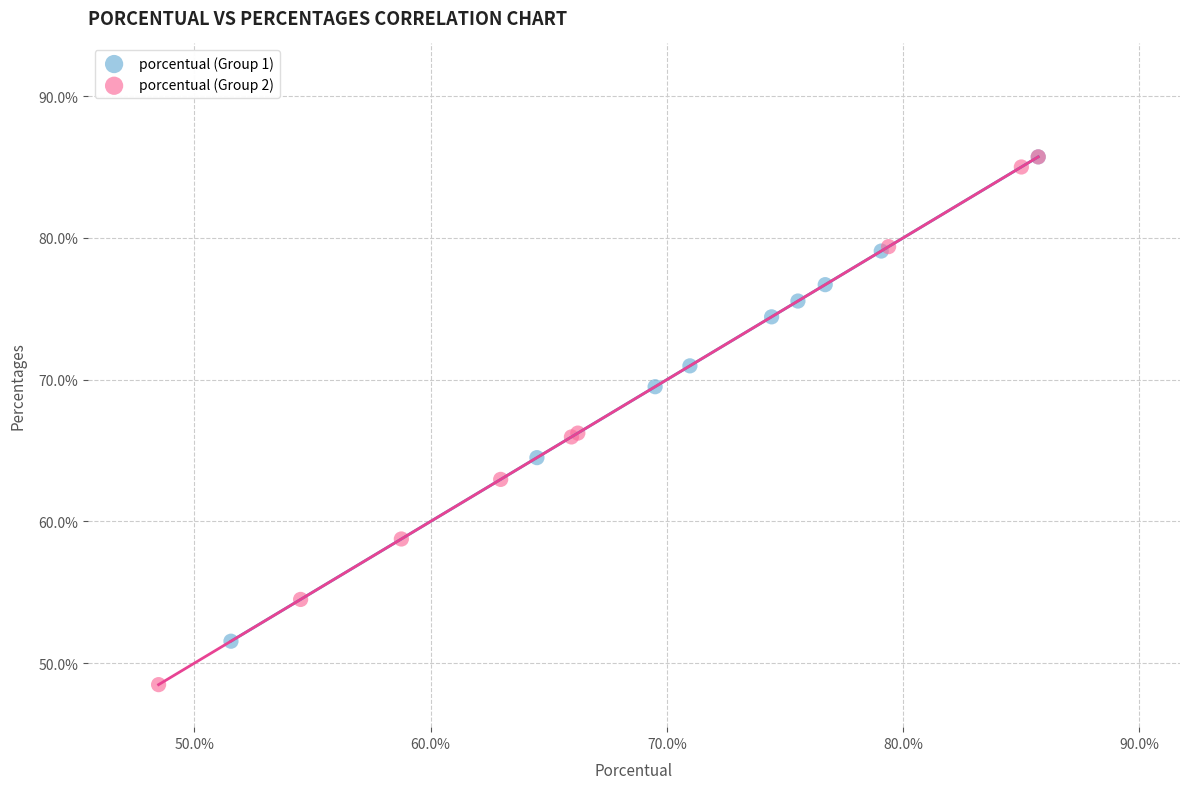

What are all the series names shown in the legend?

porcentual (Group 1), porcentual (Group 2)